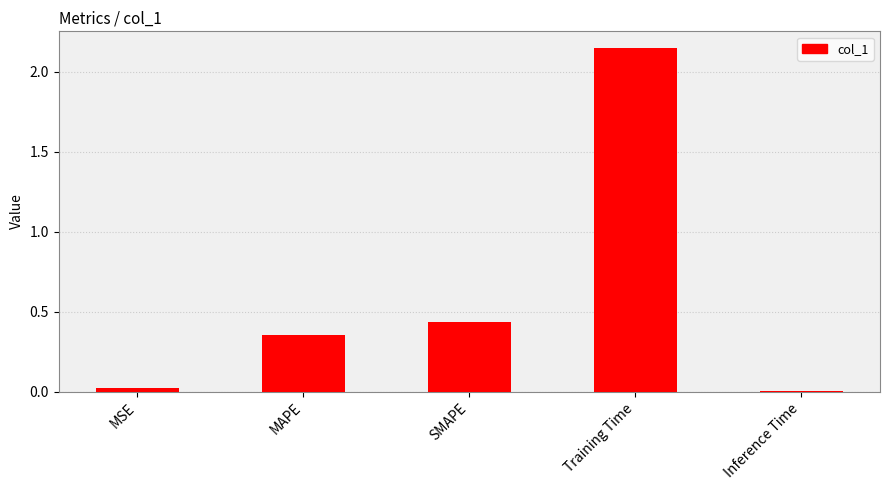

Which has a higher value, SMAPE or MAPE?

SMAPE